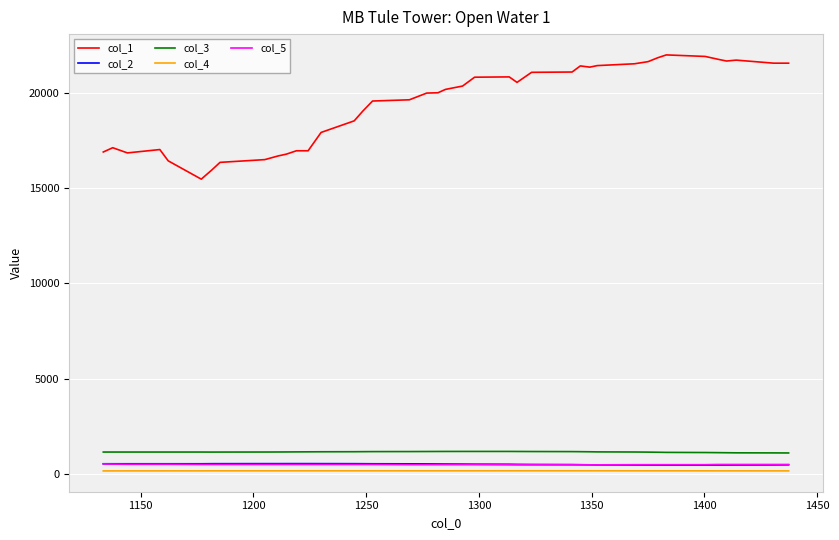

True or false: col_3 and col_5 cross at least once.

False